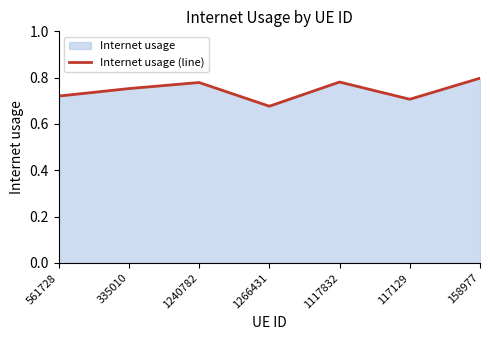

The value at 1117832 is 0.3. True or false?

False